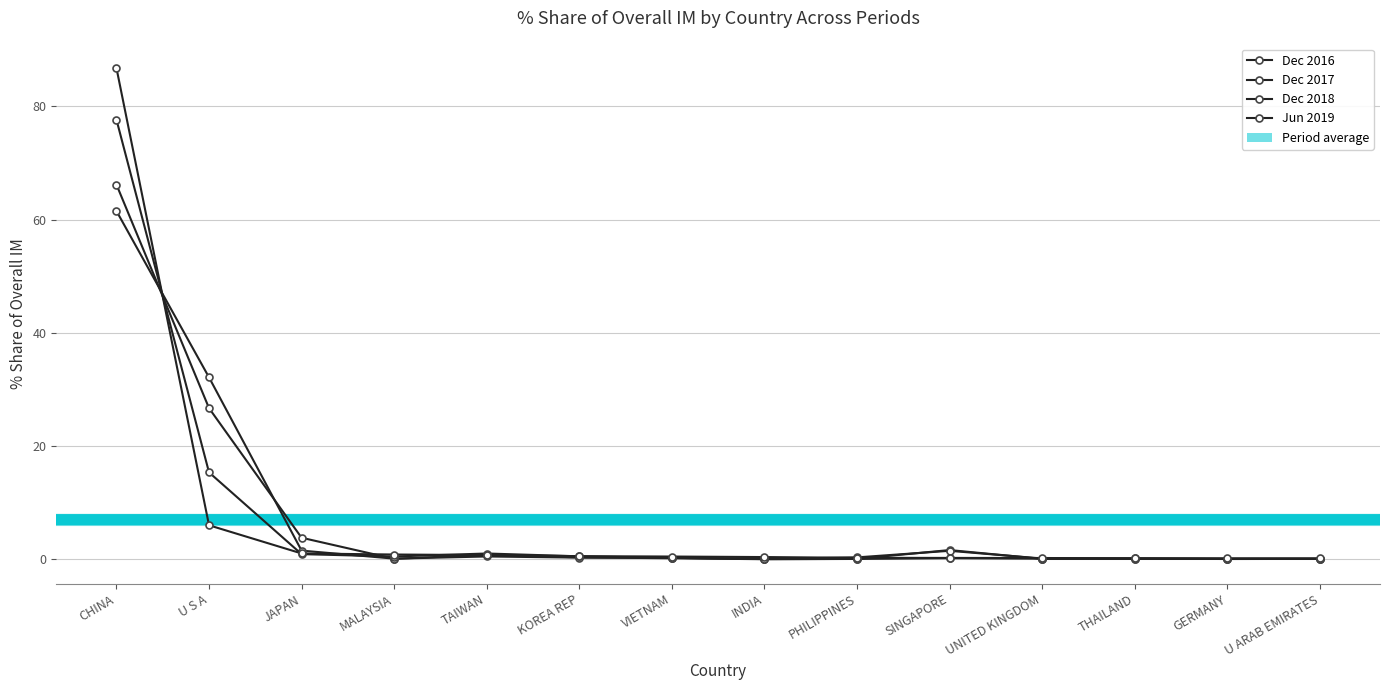

Is this an area chart (filled region under the line)?

No